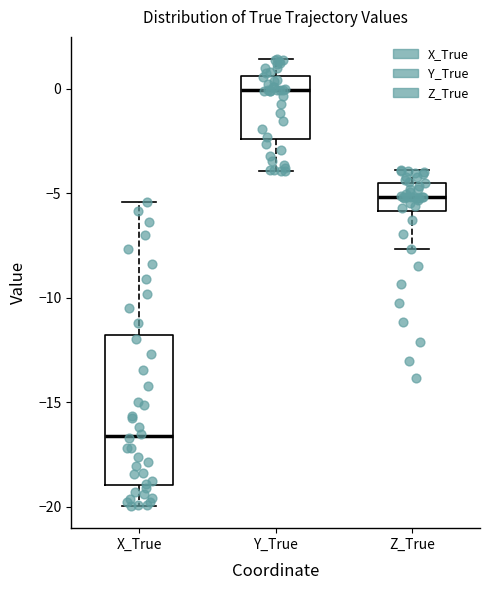

Reading left to right, transcribe this box plot: for each box, give where its median line is, the range the box spans, and where its two whiskers end, as read against the y-axis. The values are not printed on the chart, so give them approximately, as read against the axis.

X_True: median -16.5, box -19.0 to -12.0, whiskers -20.0 to -5.5
Y_True: median 0.0, box -2.5 to 0.5, whiskers -4.0 to 1.5
Z_True: median -5.0, box -6.0 to -4.5, whiskers -7.5 to -4.0